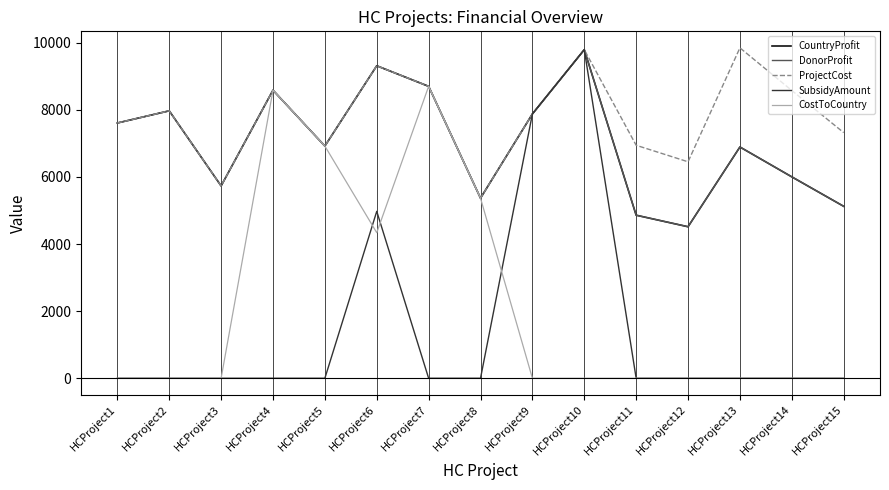

Does the chart have visible grid lines?

Yes